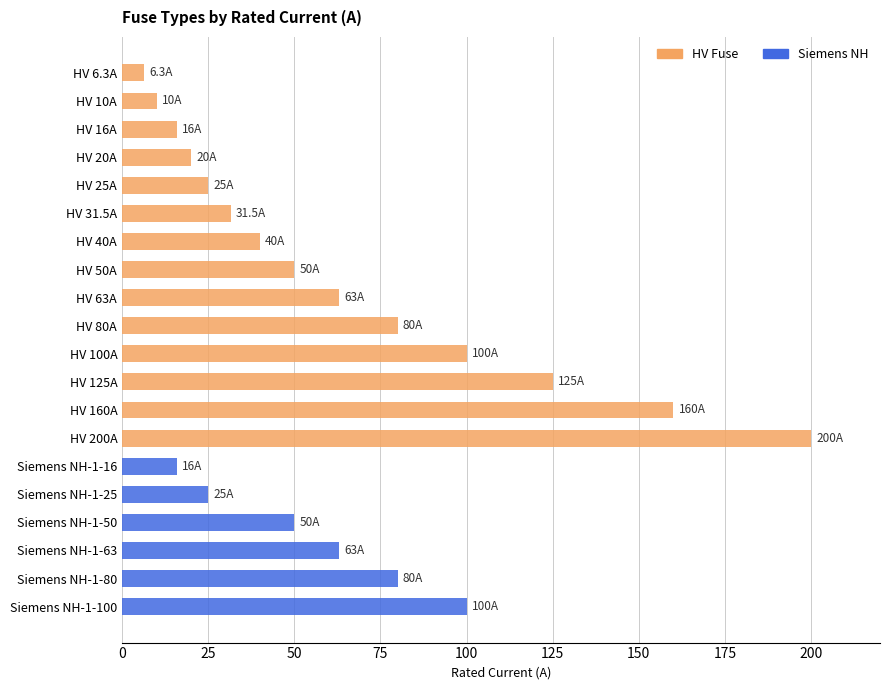

The Siemens NH series shows 25.0 at Siemens NH-1-25. True or false?

True